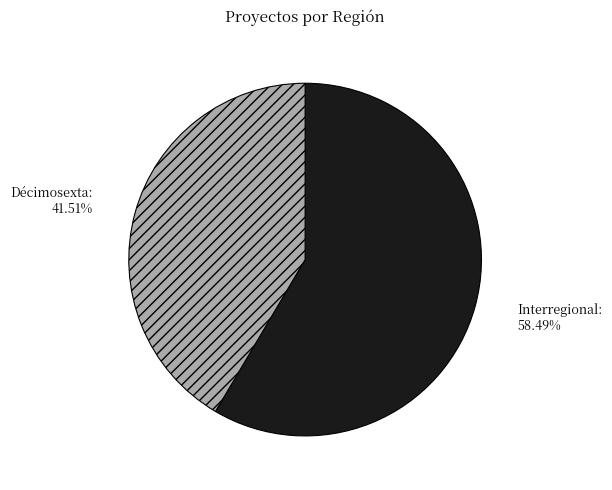

Does any single category account for the majority?

Yes